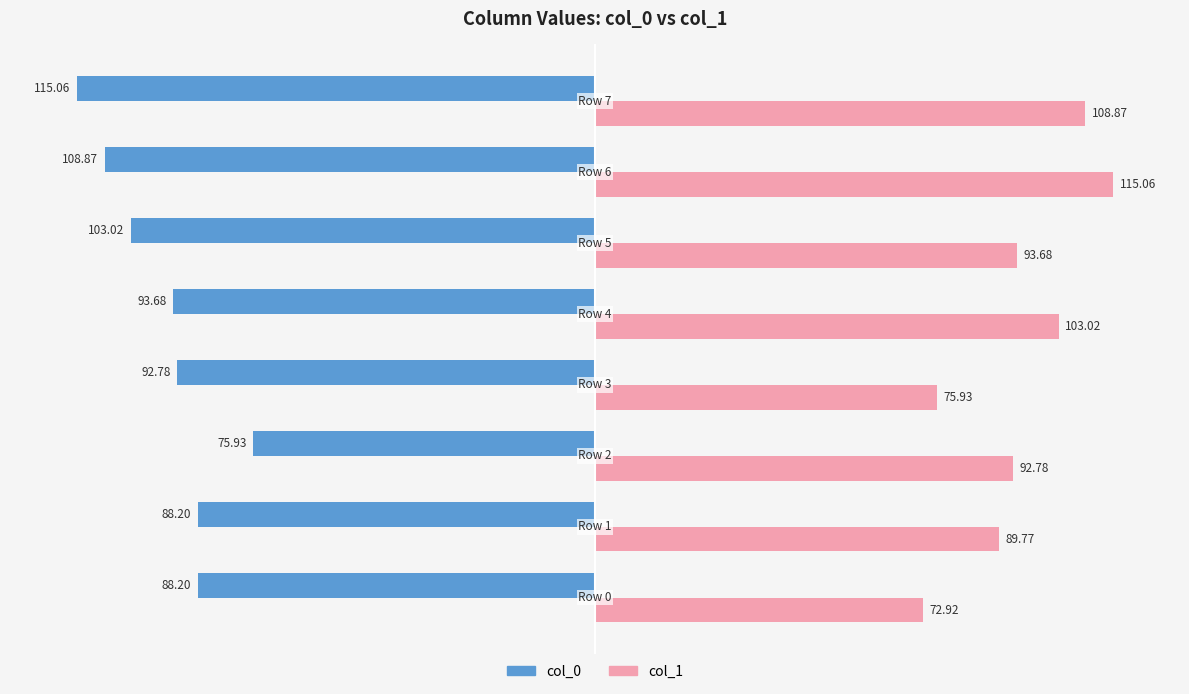

What are all the series names shown in the legend?

col_0, col_1